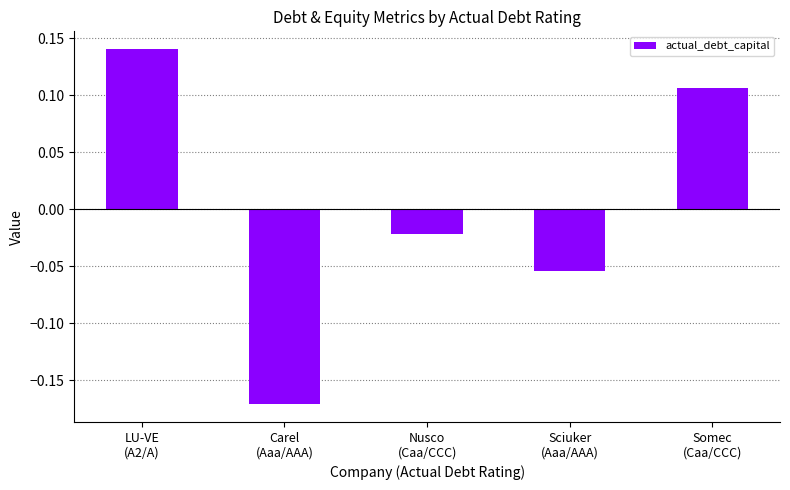

How many data points are less than 0?

3